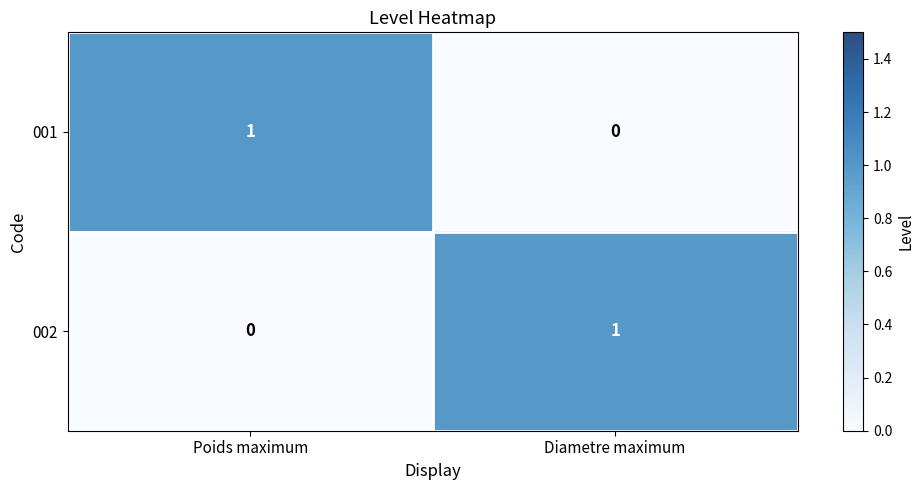

Which category has the highest value in the 001 series?

Poids maximum